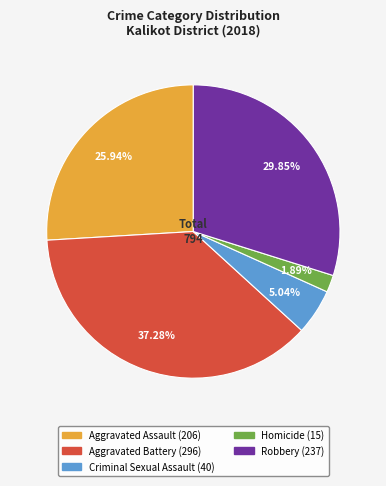

True or false: Criminal Sexual Assault accounts for 1% of the total.

False